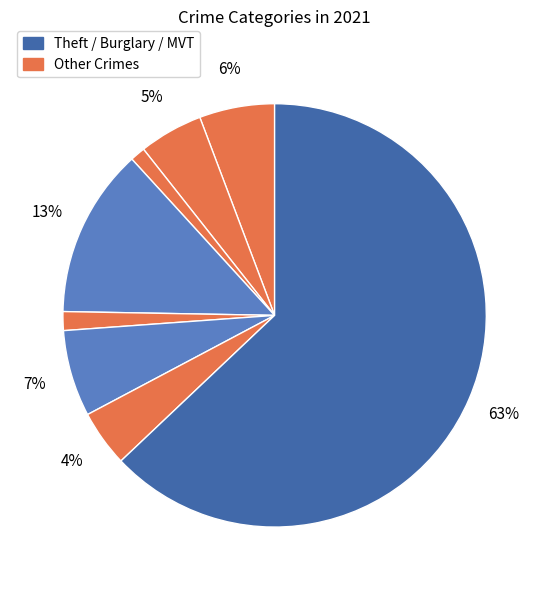

Count the number of slices in the pie.

8